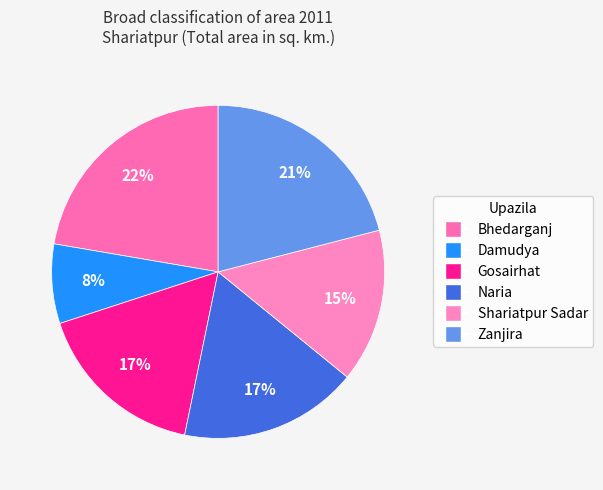

To the nearest percent, what is the difference between the Shariatpur Sadar and Naria slice percentages?

2%